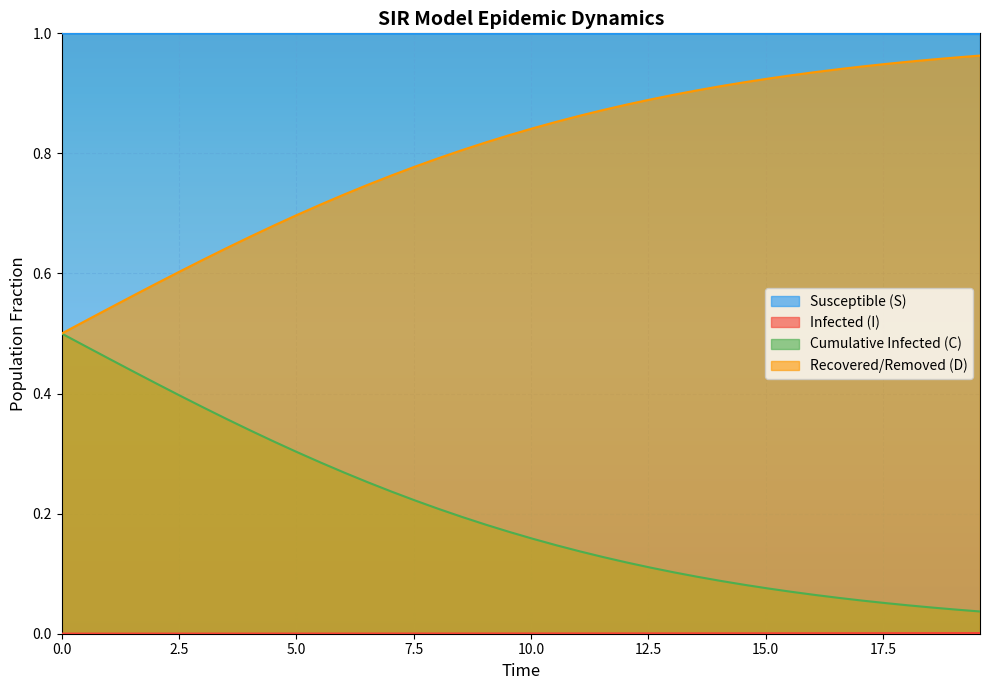

Which series has the largest total across all categories?

Susceptible (S)